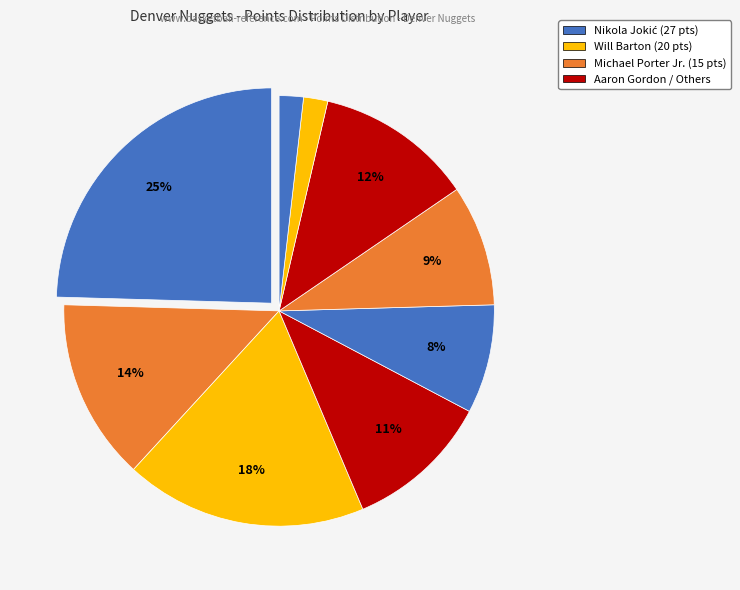

Rank the categories by value from lowest to highest.

Facundo Campazzo, JaMychal Green, Austin Rivers, Monte Morris, PJ Dozier, Aaron Gordon, Jeff Green, Michael Porter Jr., Will Barton, Nikola Jokić